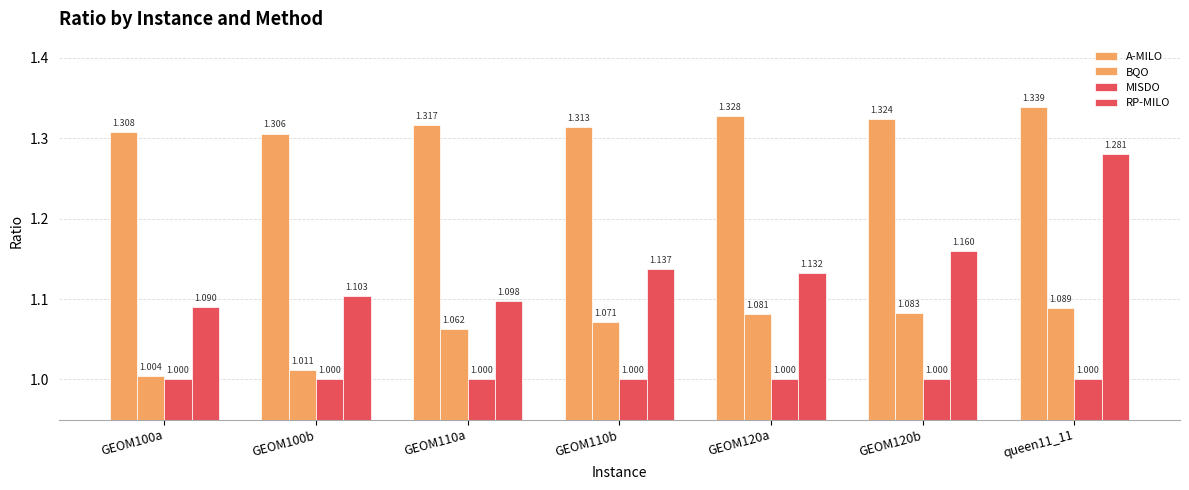

What is the label of the 4th bar from the right?

GEOM110b